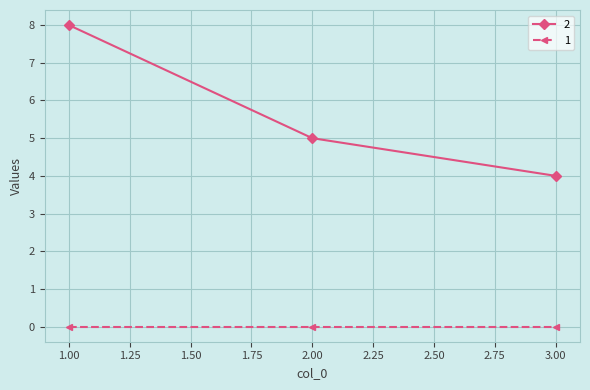

Is it true that 2 equals 8 at 1.00?

True